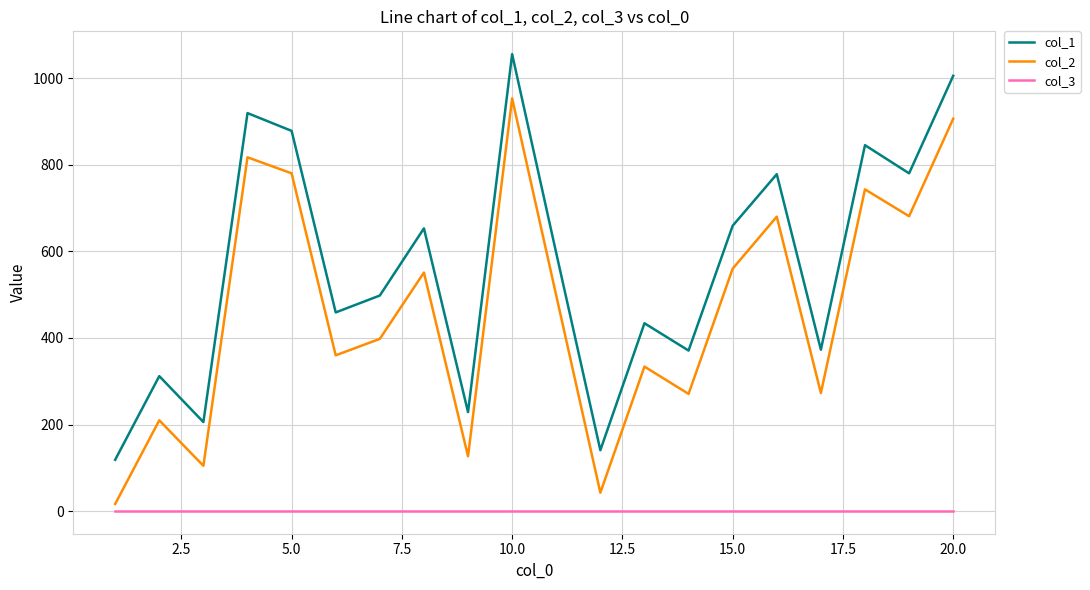

How many lines are shown in the chart?

3